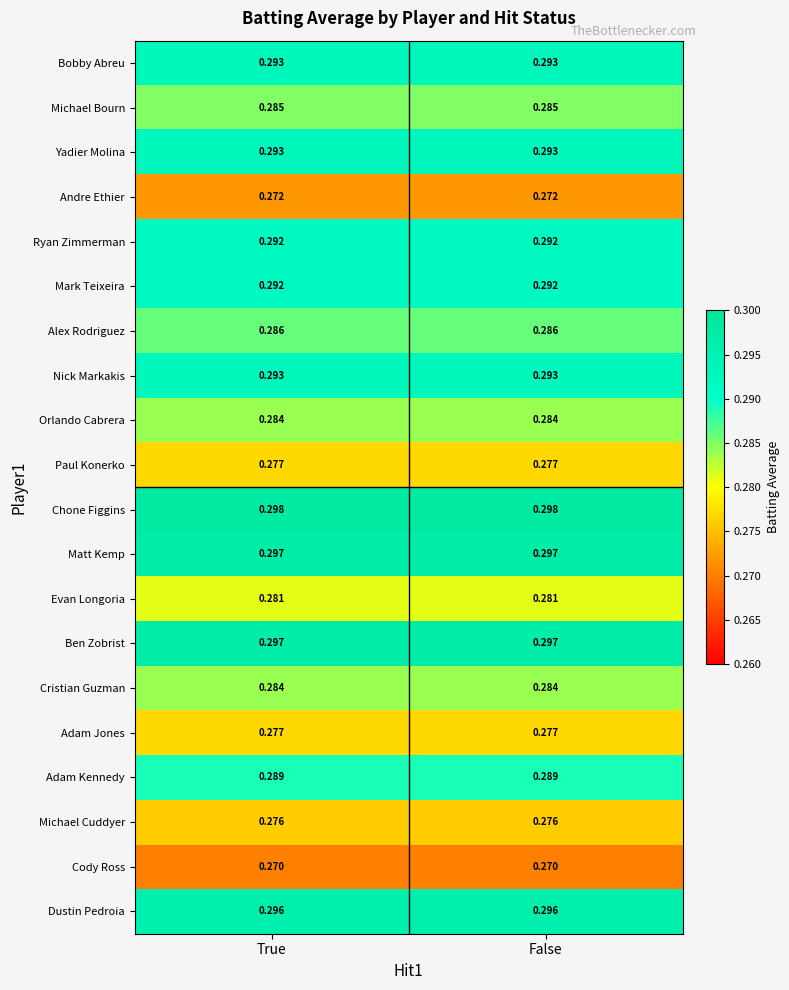

Which series has the largest total across all categories?

Chone Figgins